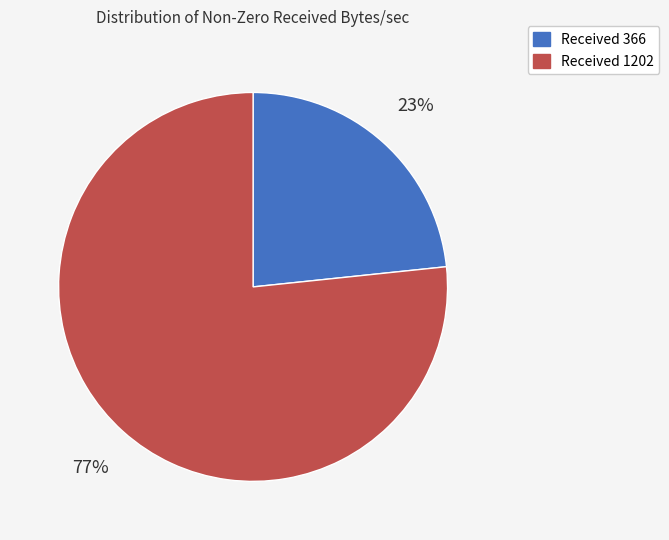

To the nearest percent, what is the average slice percentage?

50%